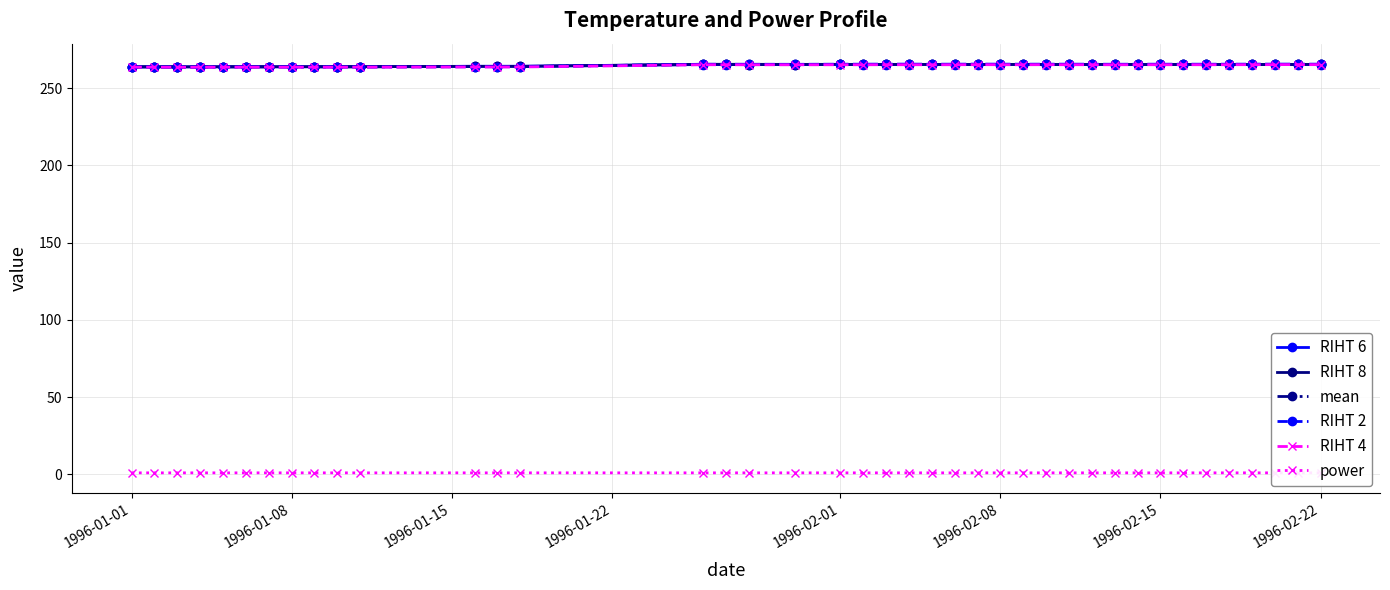

How many lines are shown in the chart?

6